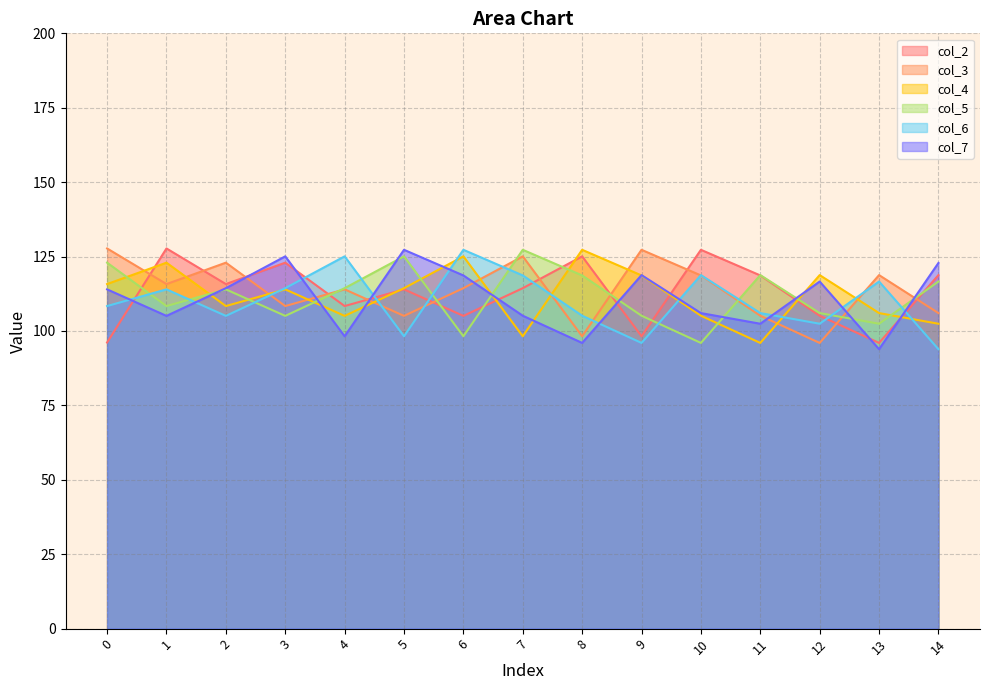

What is the value of the col_2 point at the 4th from the left?

122.9